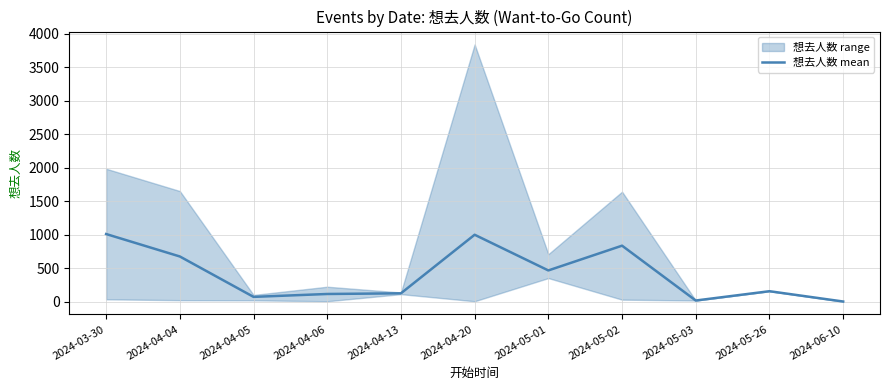

What is the ratio of the value at 2024-04-05 to the value at 2024-05-03?

3.9